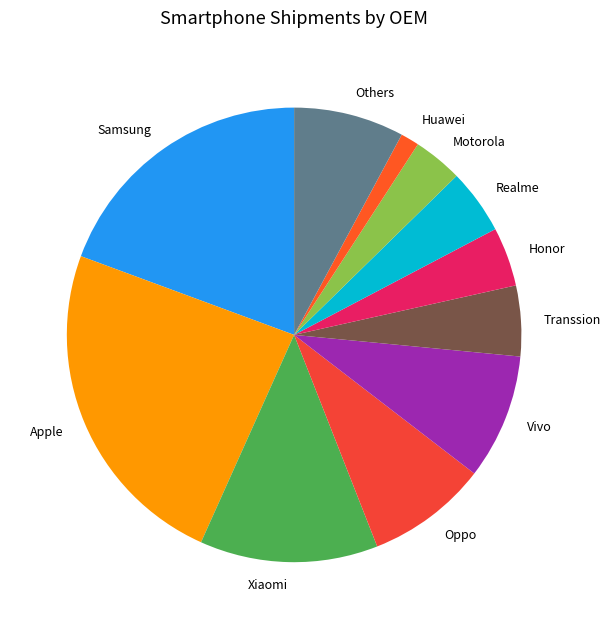

Which has a higher value, Others or Honor?

Others